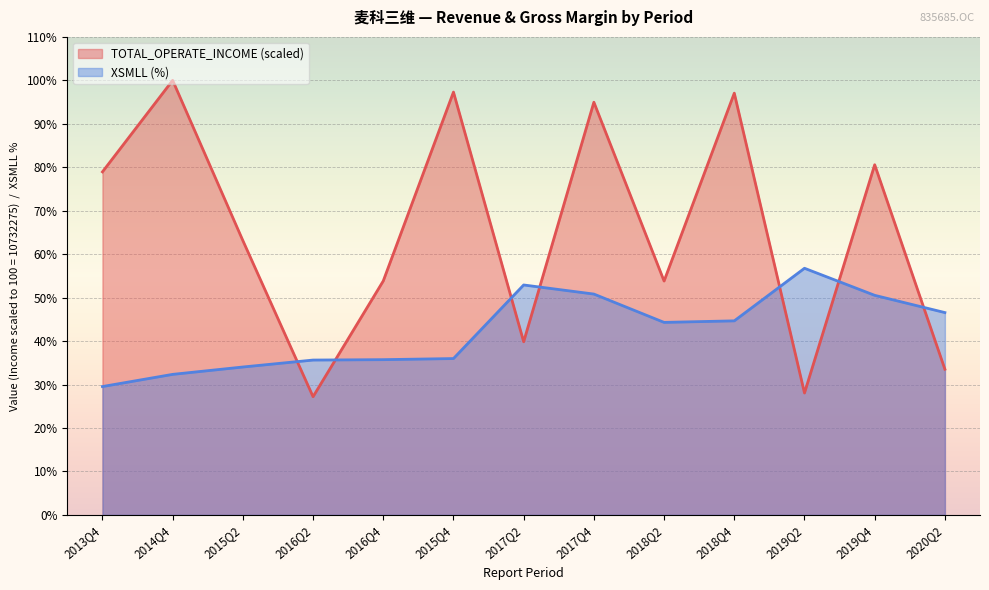

What is the label of the 3rd point from the left?

2015Q2